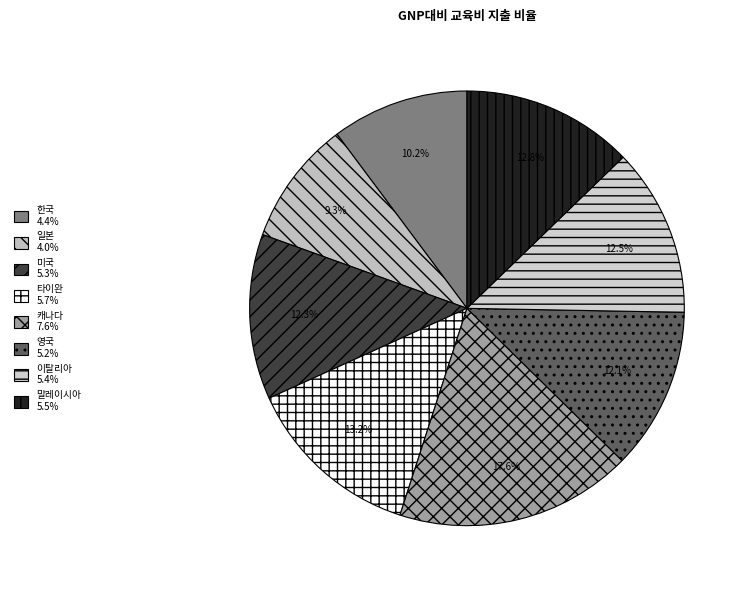

To the nearest percent, what is the average slice percentage?

12%